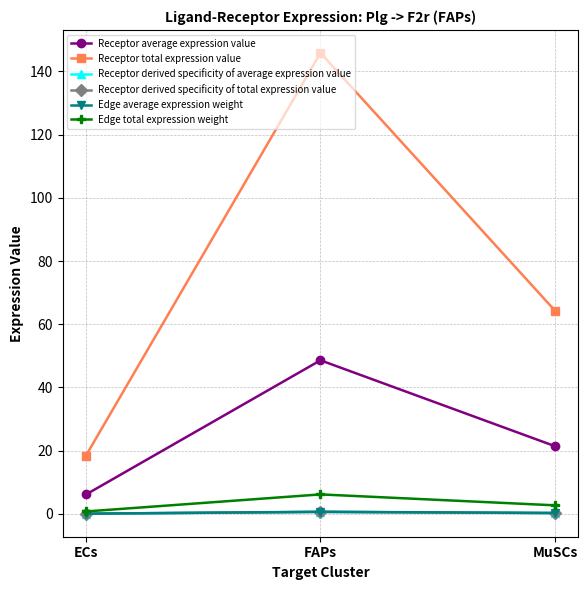

Is this an area chart (filled region under the line)?

No